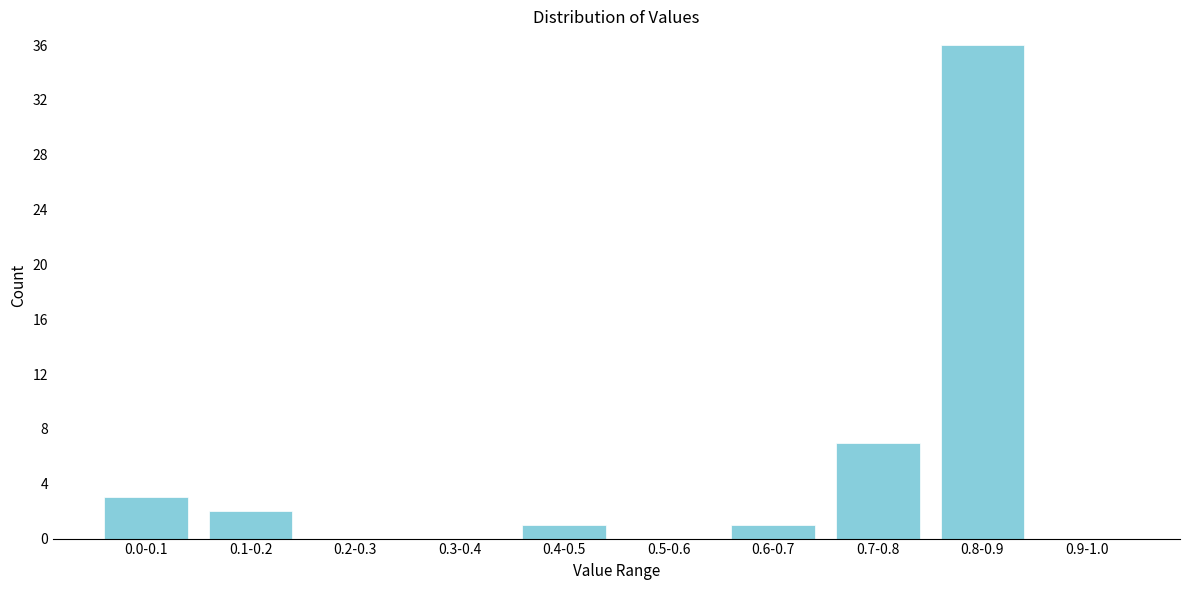

Reading left to right, extract all data points from this chart.

0.0-0.1=3	0.1-0.2=2	0.2-0.3=0	0.3-0.4=0	0.4-0.5=1	0.5-0.6=0	0.6-0.7=1	0.7-0.8=7	0.8-0.9=36	0.9-1.0=0